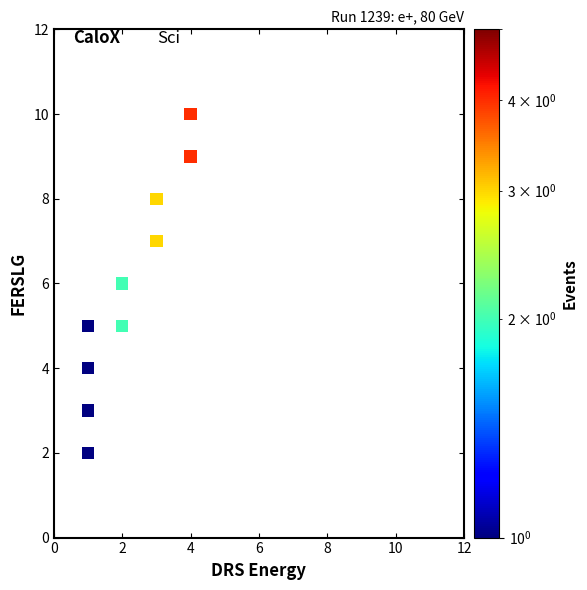

What is the range of X values (max minus min)?

3